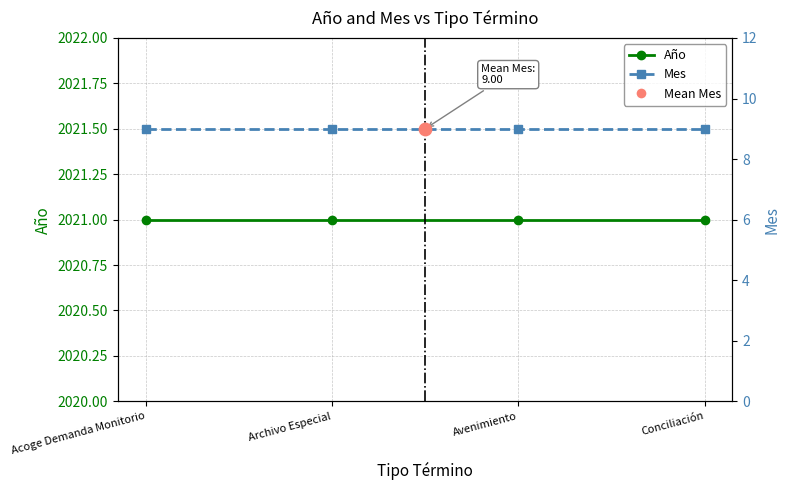

Is the value of Mes at Conciliación greater than the value of Año at Archivo Especial?

No